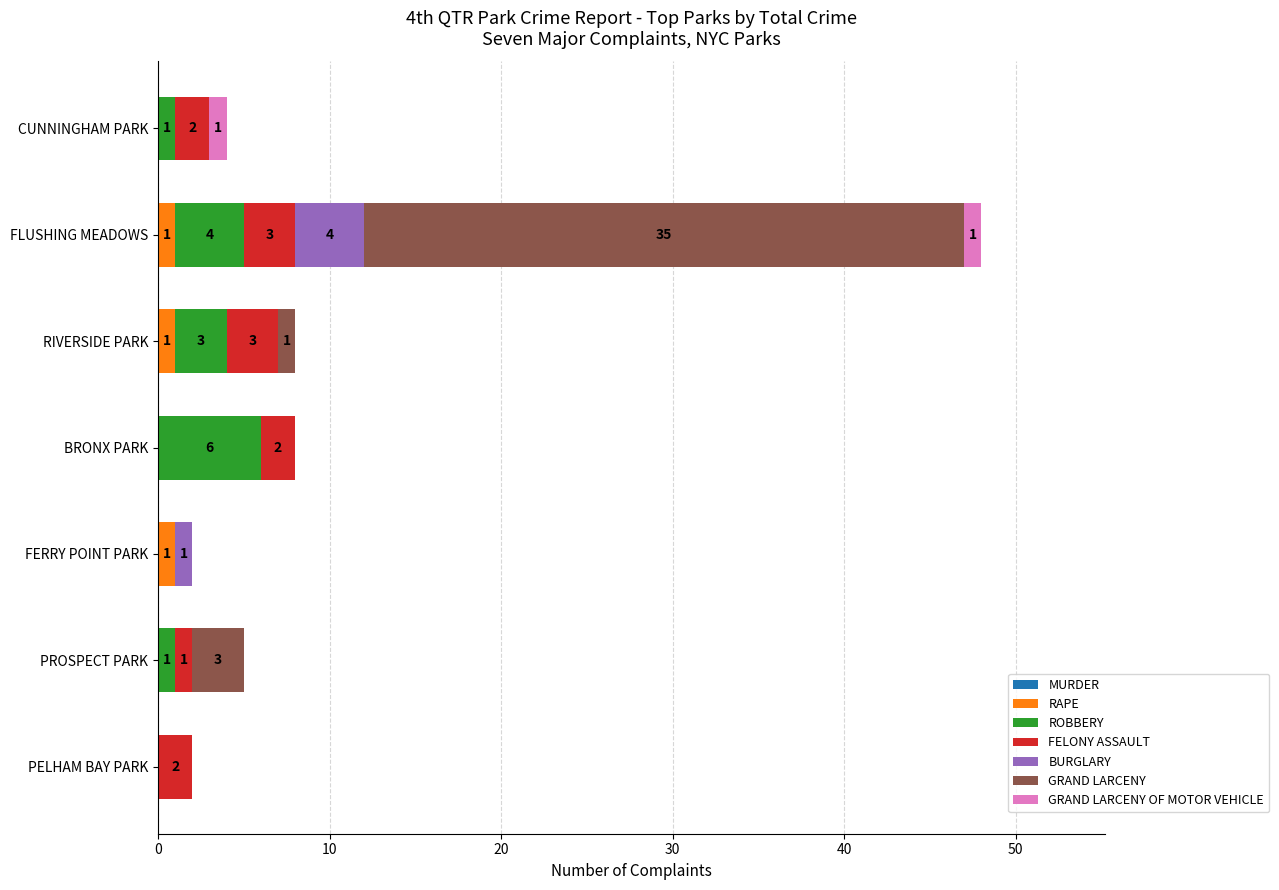

What is the total value across all series at BRONX PARK?

8